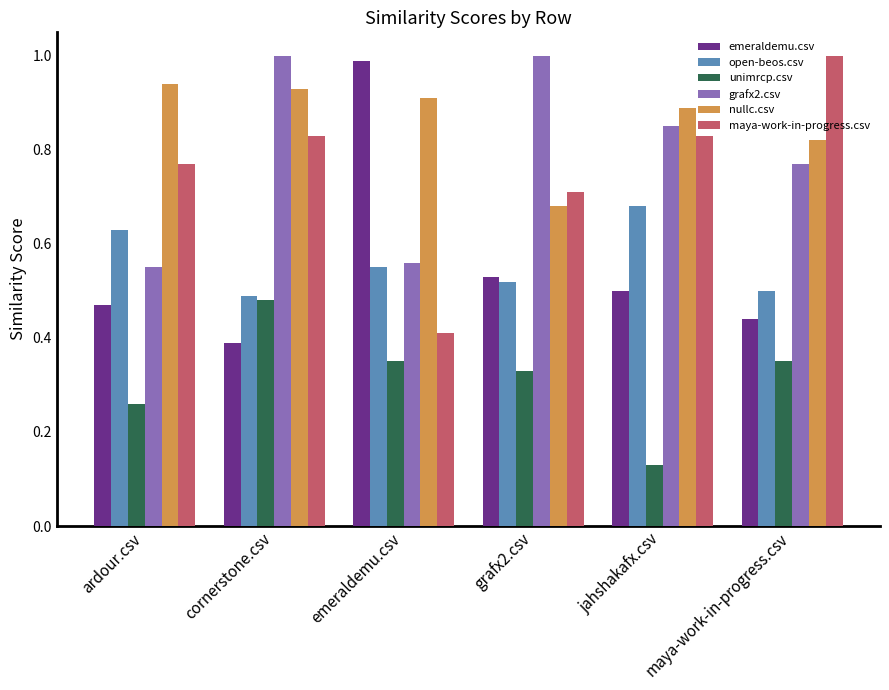

Where is emeraldemu.csv nearest to the value 0?

cornerstone.csv